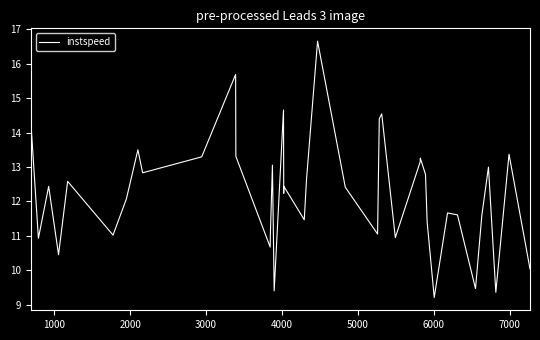

What is the minimum value shown in the chart?

9.2